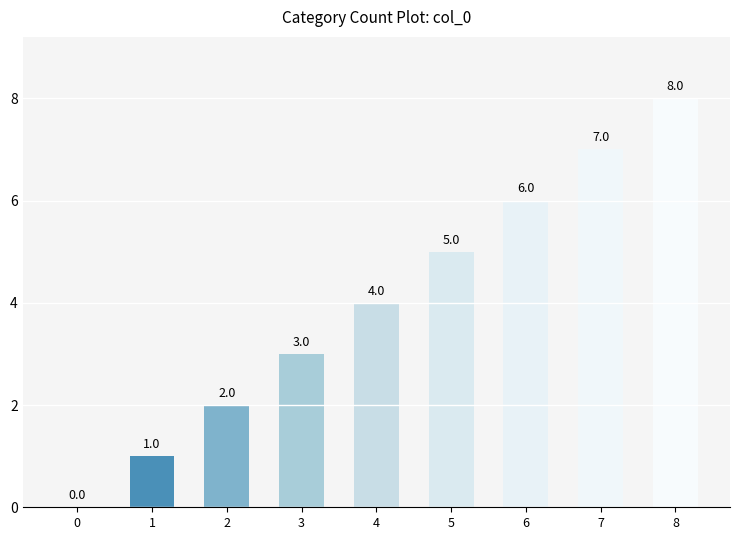

The value at 3 is 3. True or false?

True